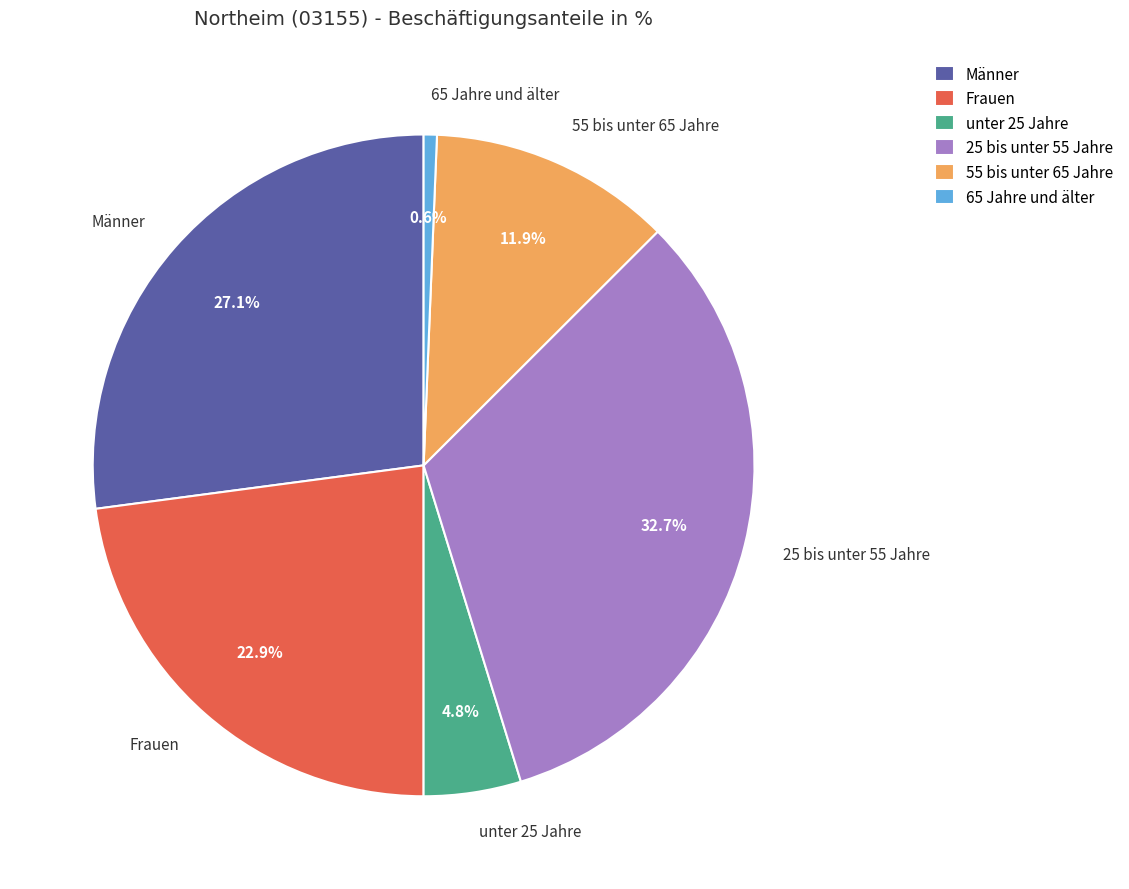

To the nearest percent, what is the combined percentage of Männer and 55 bis unter 65 Jahre?

39%